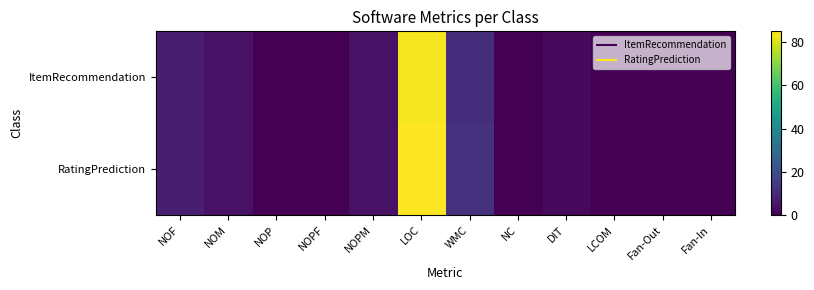

Reading left to right, extract all data points from this chart.

ItemRecommendation: NOF=7	NOM=4	NOP=0	NOPF=0	NOPM=4	LOC=84	WMC=11	NC=0	DIT=2	LCOM=0	Fan-Out=0	Fan-In=0
RatingPrediction: NOF=7	NOM=4	NOP=0	NOPF=0	NOPM=4	LOC=85	WMC=12	NC=0	DIT=2	LCOM=0	Fan-Out=0	Fan-In=0